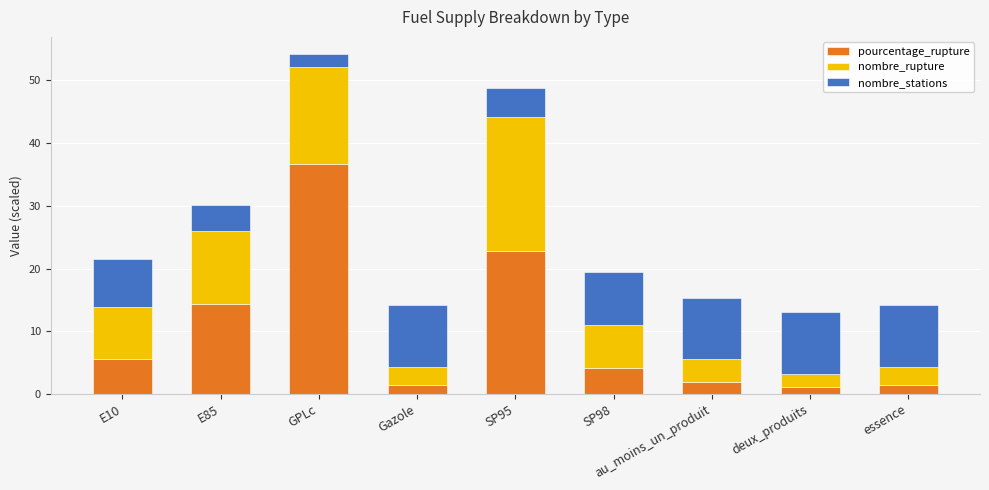

What is the value of the pourcentage_rupture bar at the 5th from the left?

22.7